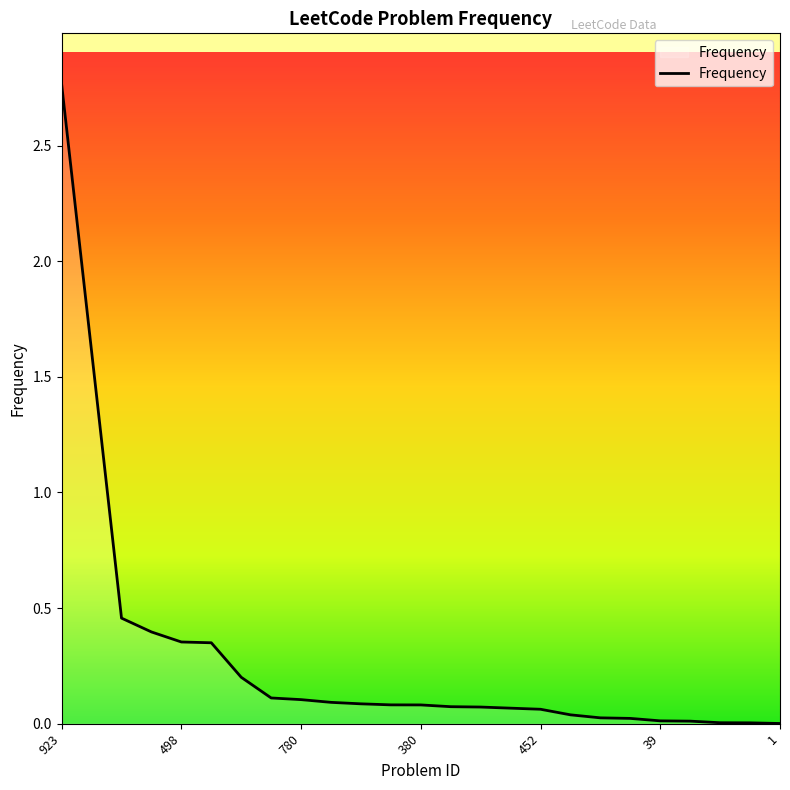

Is this an area chart (filled region under the line)?

Yes